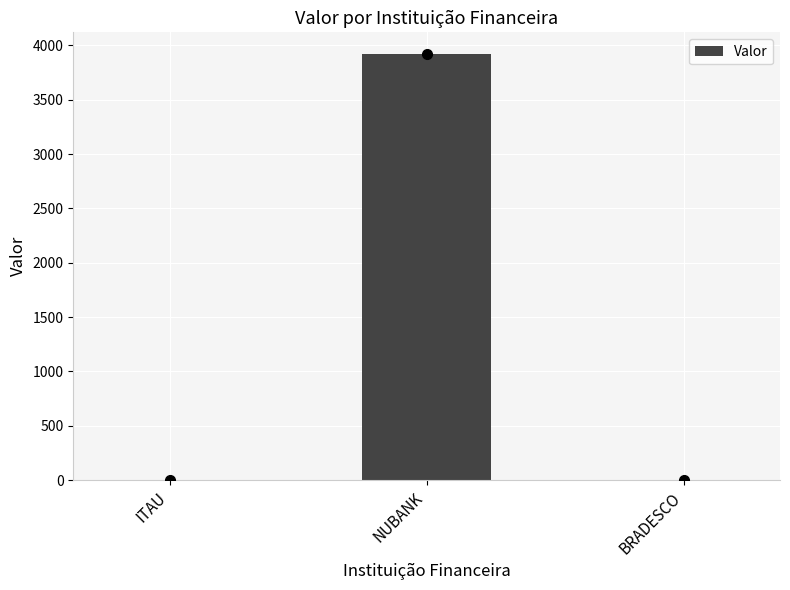

Reading right to left, transcribe all the data shown in this chart.

0.0	3923.9	0.0